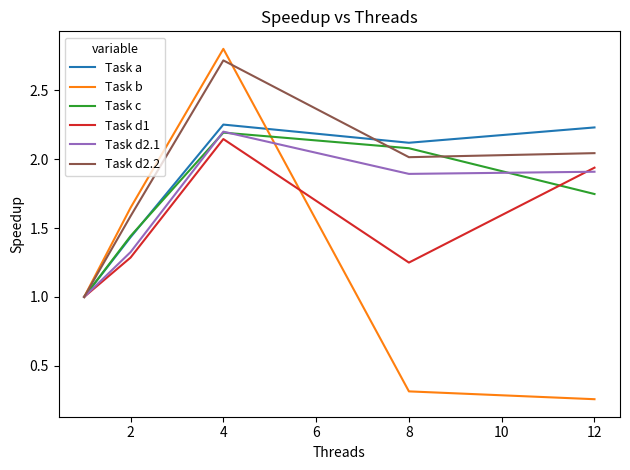

Which series has the widest spread of values?

Task b